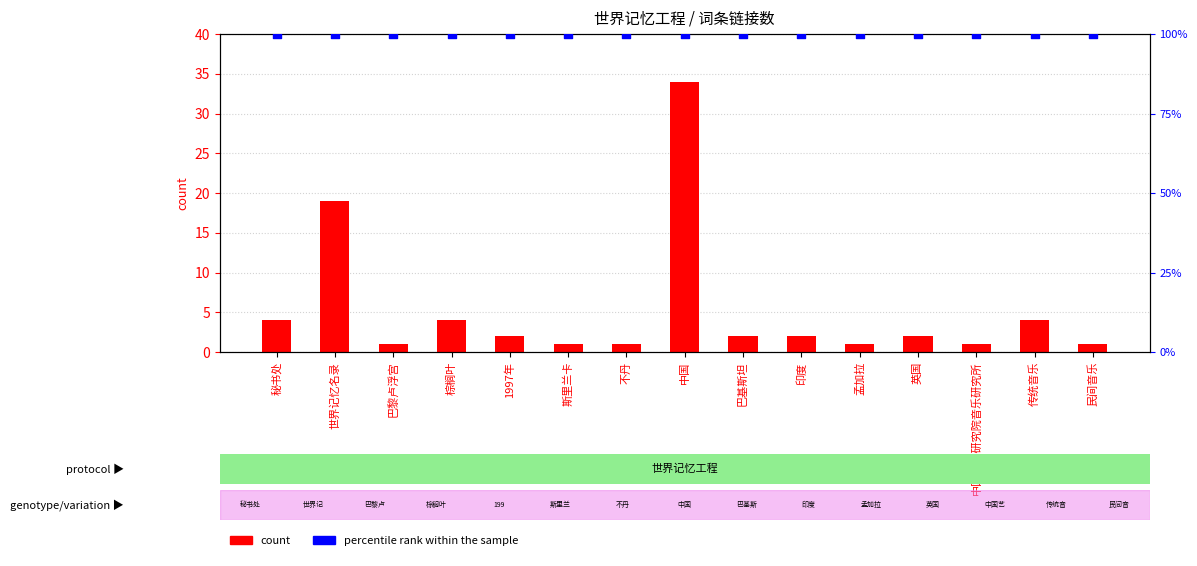

Which series contains the highest Y value?

percentile rank within the sample